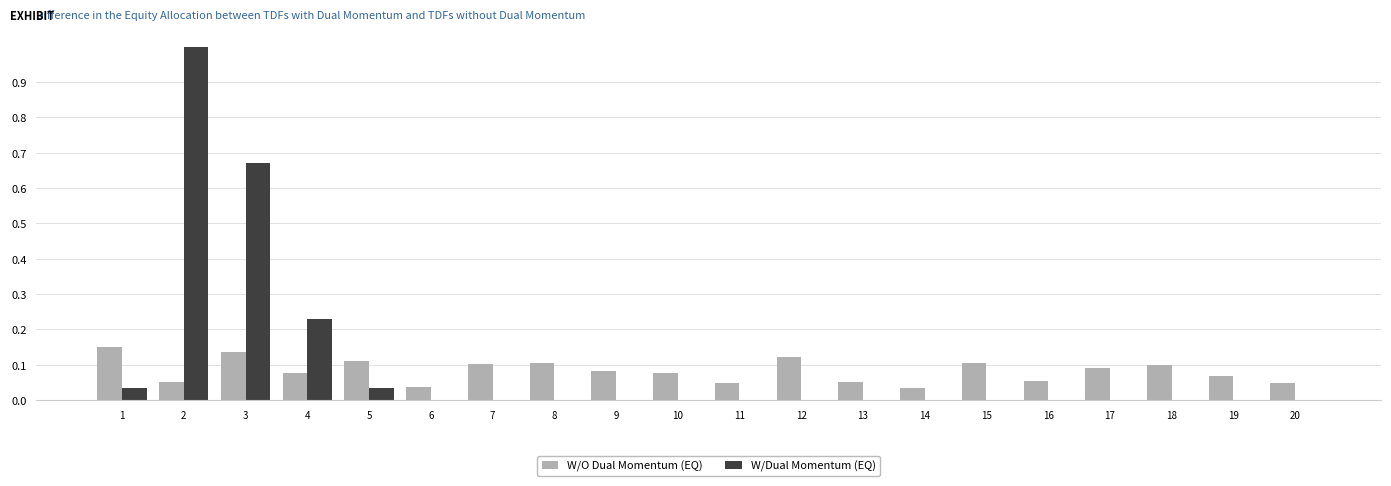

Is the value of W/O Dual Momentum (EQ) at 8 greater than the value of W/Dual Momentum (EQ) at 15?

Yes